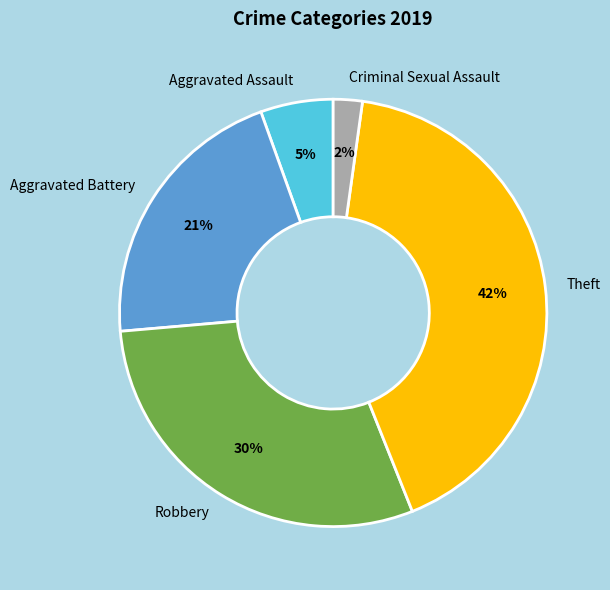

Count the number of slices in the pie.

5